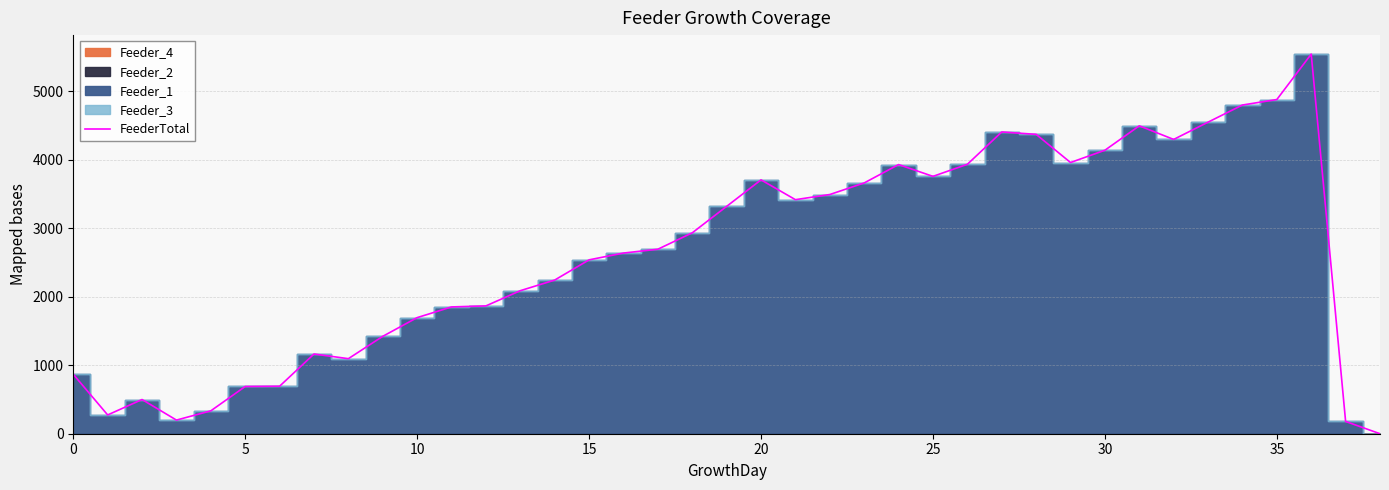

Does the chart have visible grid lines?

Yes